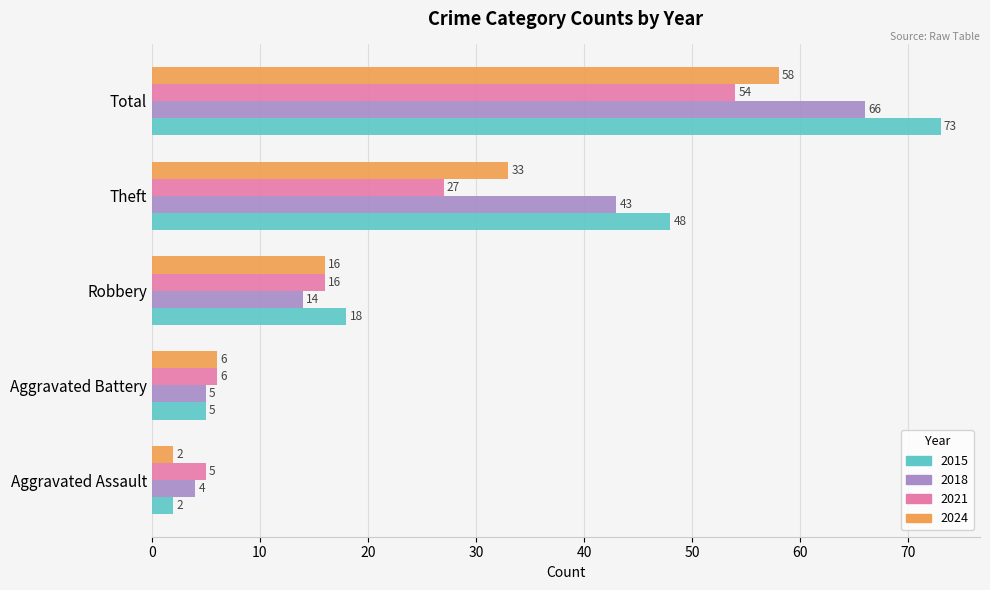

Where is 2024 nearest to the value 30?

Theft